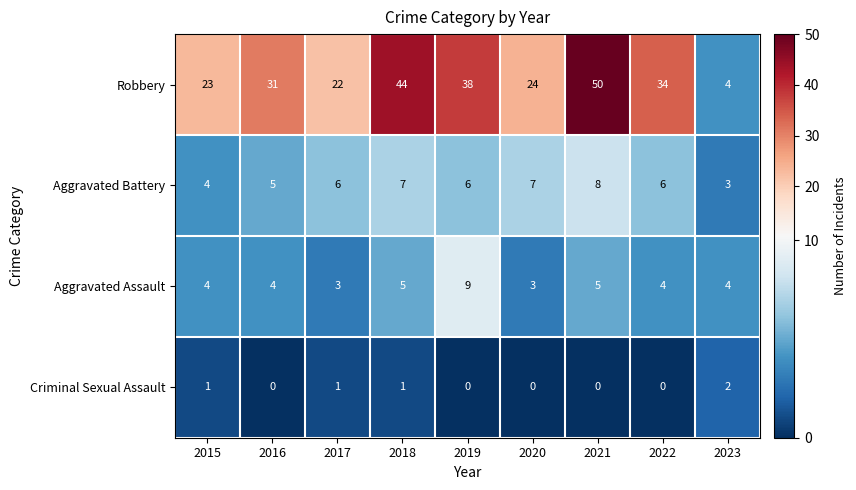

What value does the Aggravated Battery series have at 2018?

7